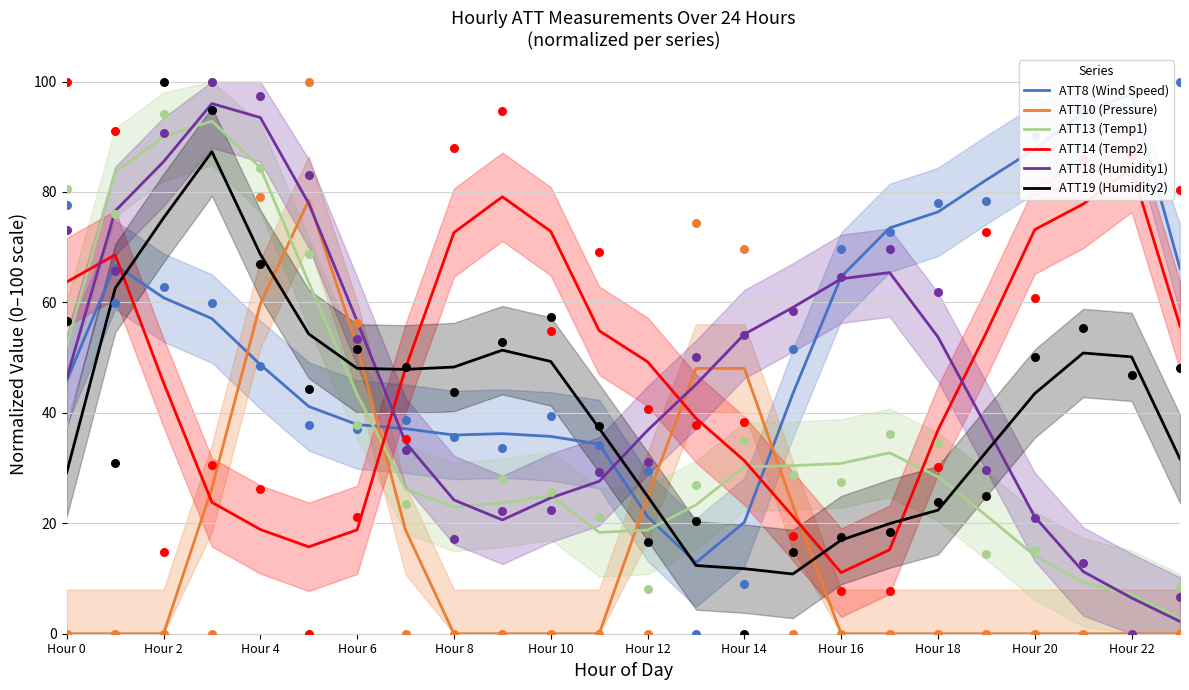

Which series ends up on top after the final intersection of ATT19 (Humidity2) and ATT18 (Humidity1)?

ATT19 (Humidity2)